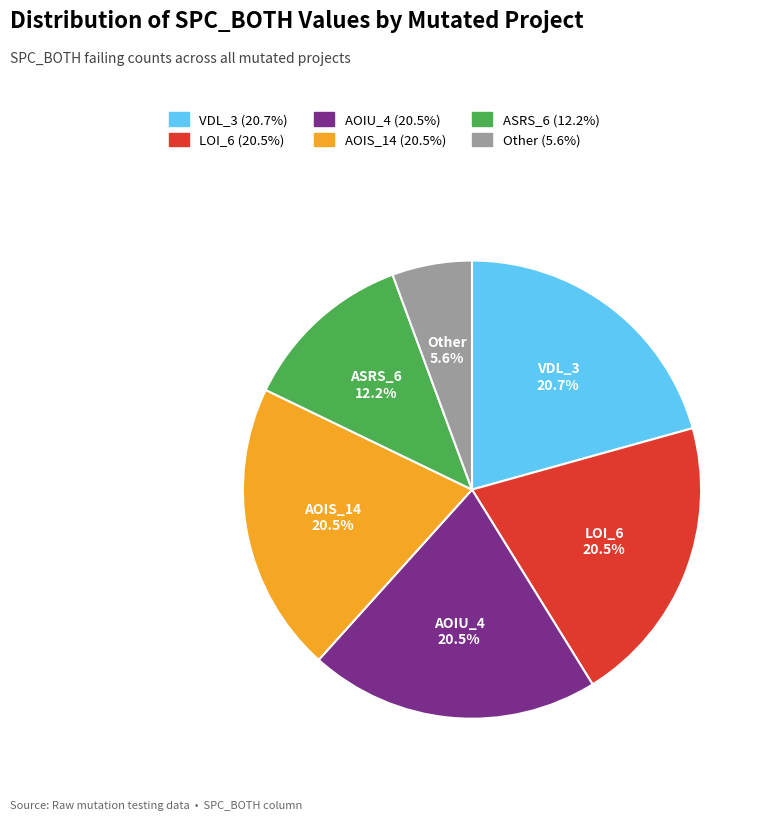

Is there any slice that represents more than half of the pie?

No